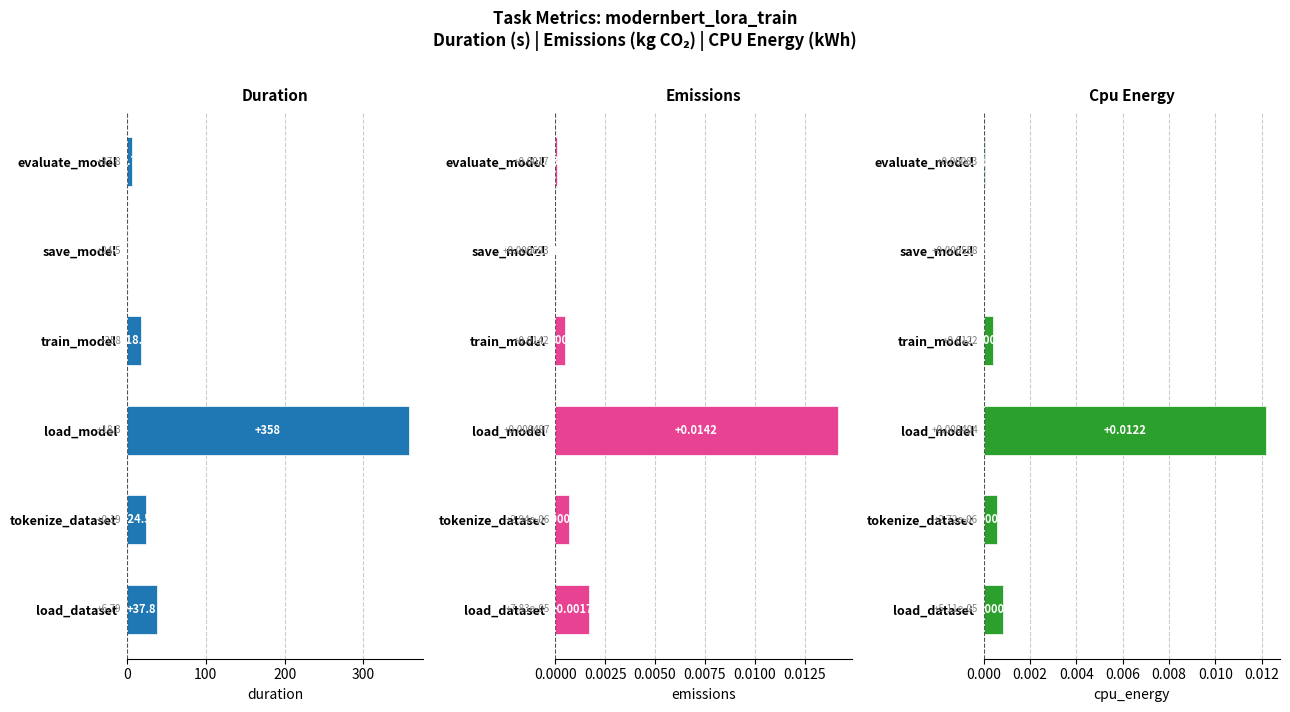

Reading left to right, transcribe all the data shown in this chart.

duration: 6.8	0.2	18.3	358.0	24.5	37.8
emissions: 0.0	0.0	0.0	0.0	0.0	0.0
cpu_energy: 0.0	0.0	0.0	0.0	0.0	0.0